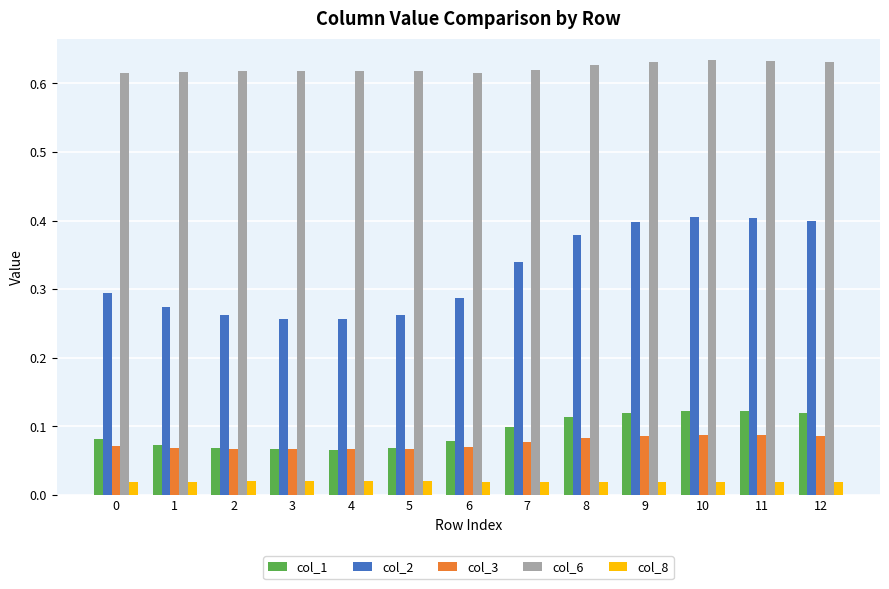

Rank the series at 7 from lowest to highest value.

col_8, col_3, col_1, col_2, col_6